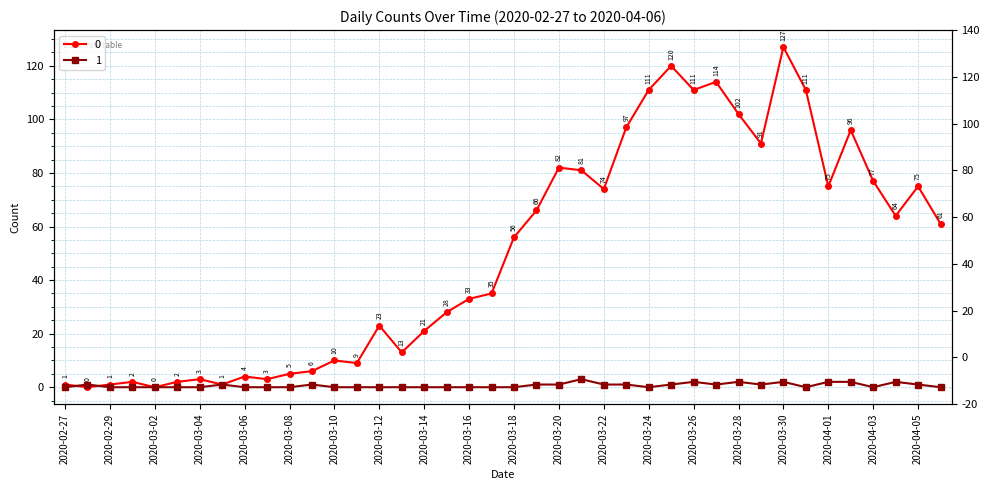

Reading left to right, transcribe all the data shown in this chart.

0: 1	0	1	2	0	2	3	1	4	3	5	6	10	9	23	13	21	28	33	35	56	66	82	81	74	97	111	120	111	114	102	91	127	111	75	96	77	64	75	61
1: 0	1	0	0	0	0	0	1	0	0	0	1	0	0	0	0	0	0	0	0	0	1	1	3	1	1	0	1	2	1	2	1	2	0	2	2	0	2	1	0